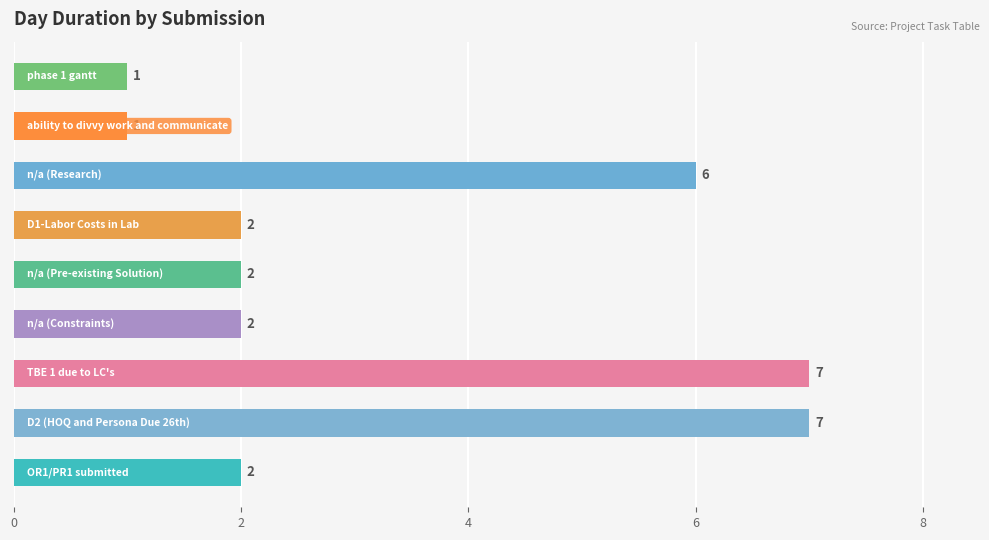

Count the values in the range 2 to 6.

5